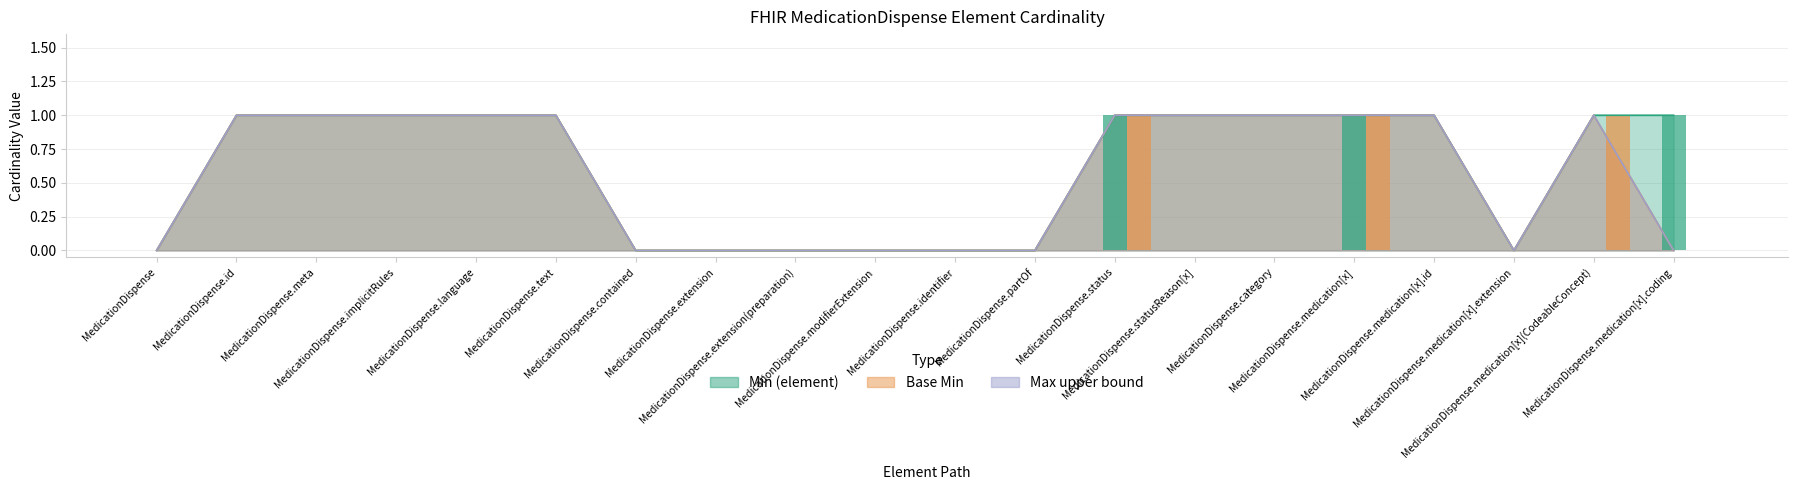

What is the maximum value for Max upper bound?

1